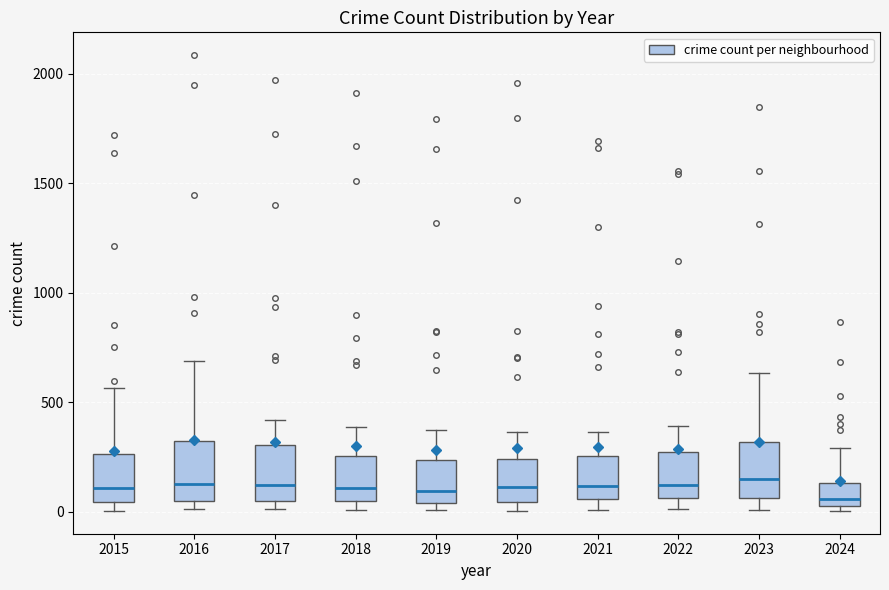

Reading left to right, transcribe this box plot: for each box, give where its median line is, the range the box spans, and where its two whiskers end, as read against the y-axis. The values are not printed on the chart, so give them approximately, as read against the axis.

2015: median 100, box 50 to 250, whiskers 0 to 550
2016: median 150, box 50 to 300, whiskers 0 to 700
2017: median 100, box 50 to 300, whiskers 0 to 400
2018: median 100, box 50 to 250, whiskers 0 to 400
2019: median 100, box 50 to 250, whiskers 0 to 400
2020: median 100, box 50 to 250, whiskers 0 to 350
2021: median 100, box 50 to 250, whiskers 0 to 350
2022: median 100, box 50 to 250, whiskers 0 to 400
2023: median 150, box 50 to 300, whiskers 0 to 650
2024: median 50 (just above the box's lower edge), box 50 to 150, whiskers 0 to 300